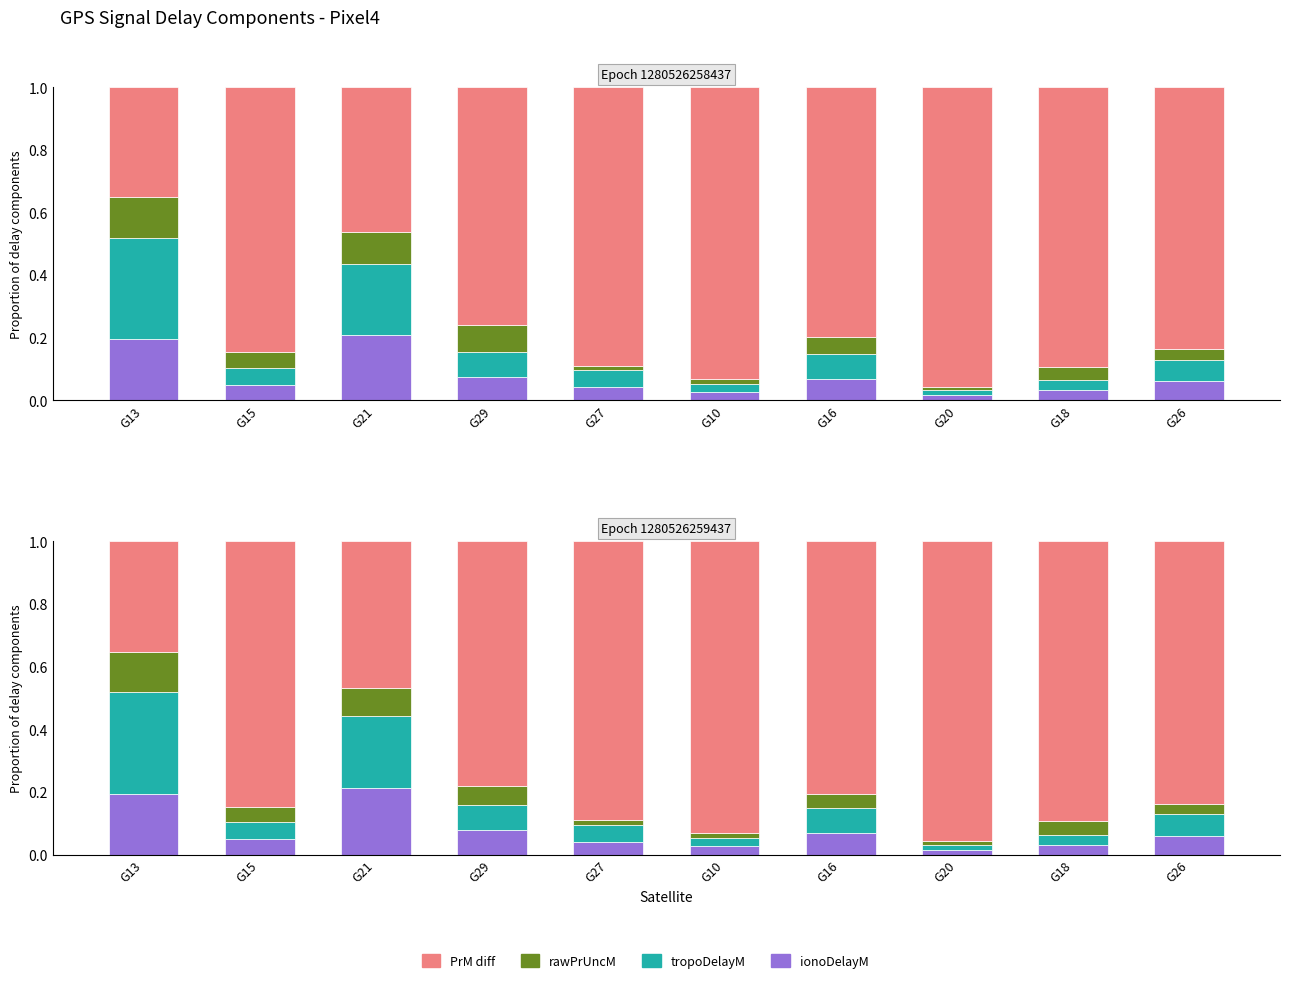

What are all the series names shown in the legend?

ionoDelayM, tropoDelayM, rawPrUncM, PrM diff